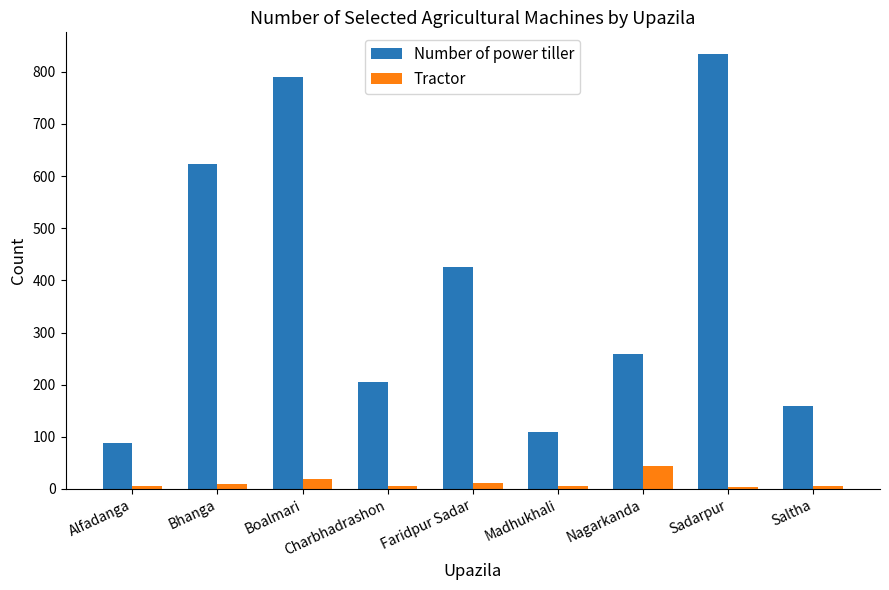

Is it true that Number of power tiller equals 26 at Alfadanga?

False